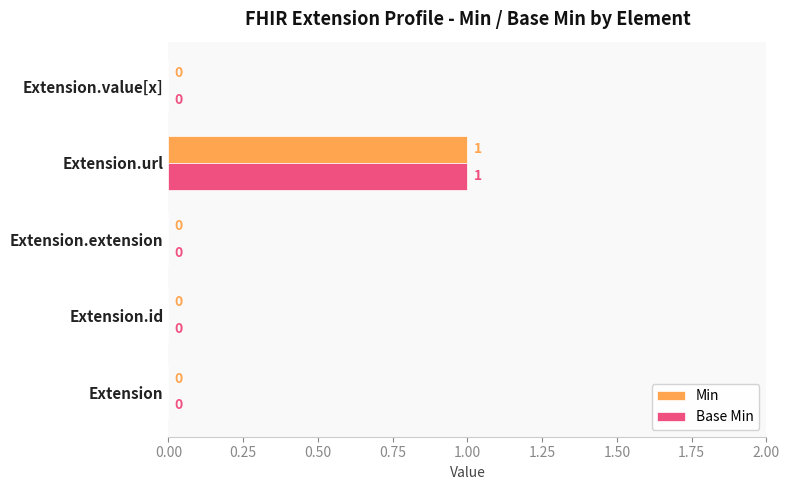

How many Min values are between 0 and 1?

5